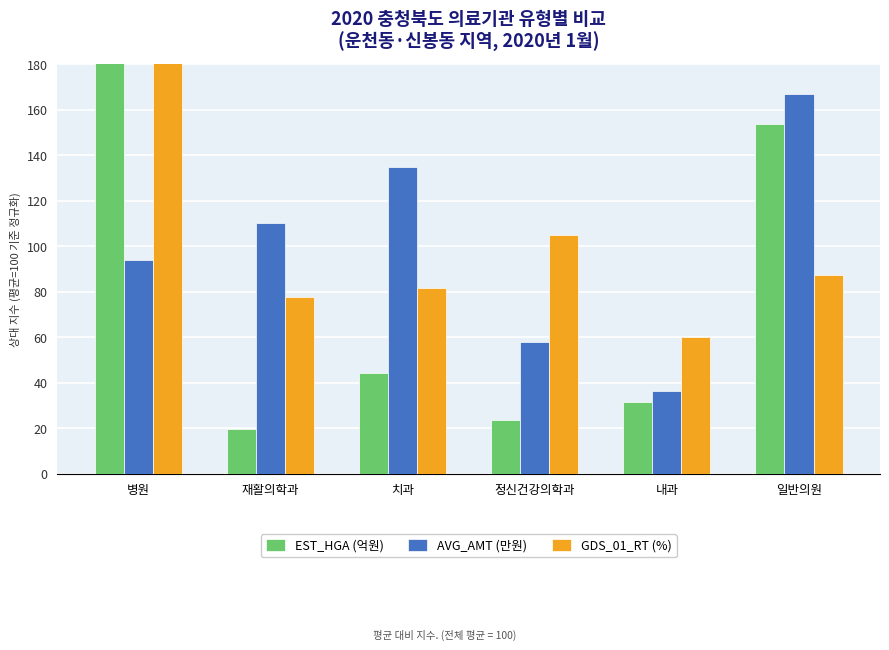

Reading left to right, extract all data points from this chart.

EST_HGA (억원): 병원=327.7	재활의학과=19.6	치과=44.3	정신건강의학과=23.4	내과=31.5	일반의원=153.6
AVG_AMT (만원): 병원=93.9	재활의학과=110.2	치과=134.6	정신건강의학과=57.8	내과=36.3	일반의원=167.1
GDS_01_RT (%): 병원=189.2	재활의학과=77.5	치과=81.5	정신건강의학과=104.9	내과=59.8	일반의원=87.1